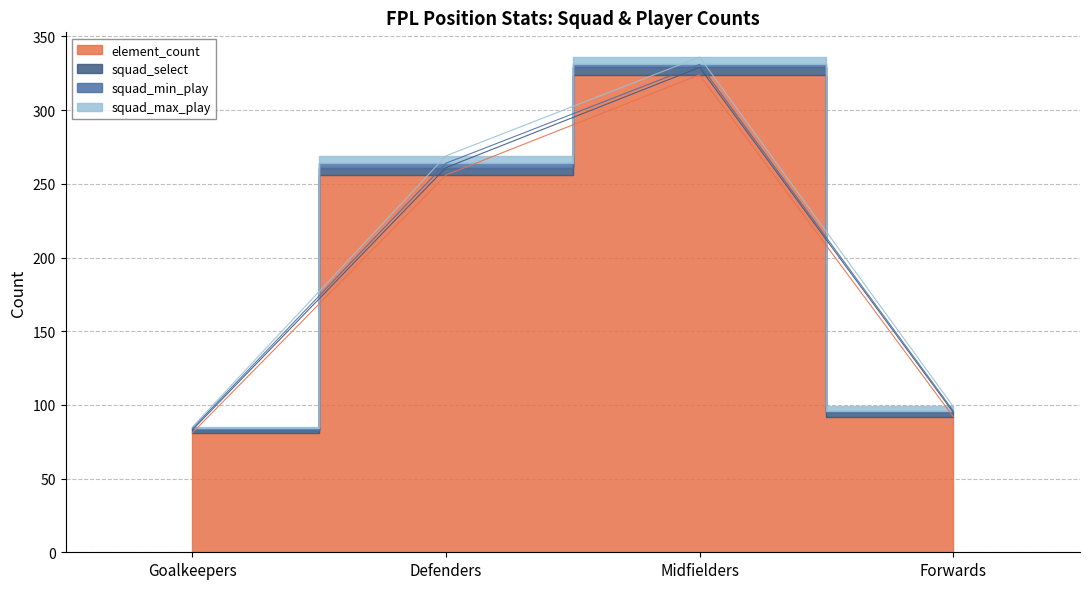

The squad_select series shows 8 at Defenders. True or false?

False